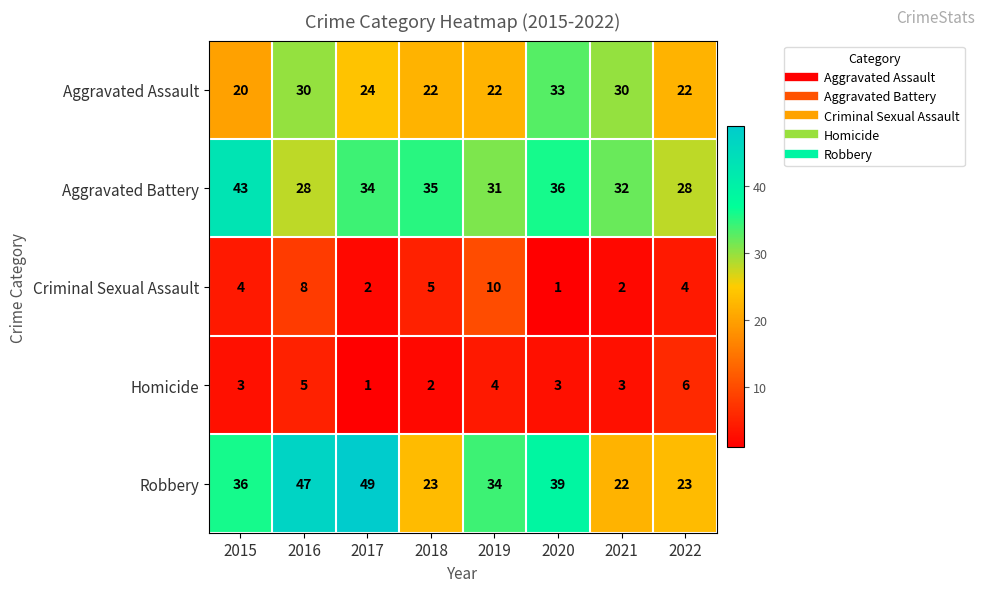

What is the minimum value shown in the chart?

1